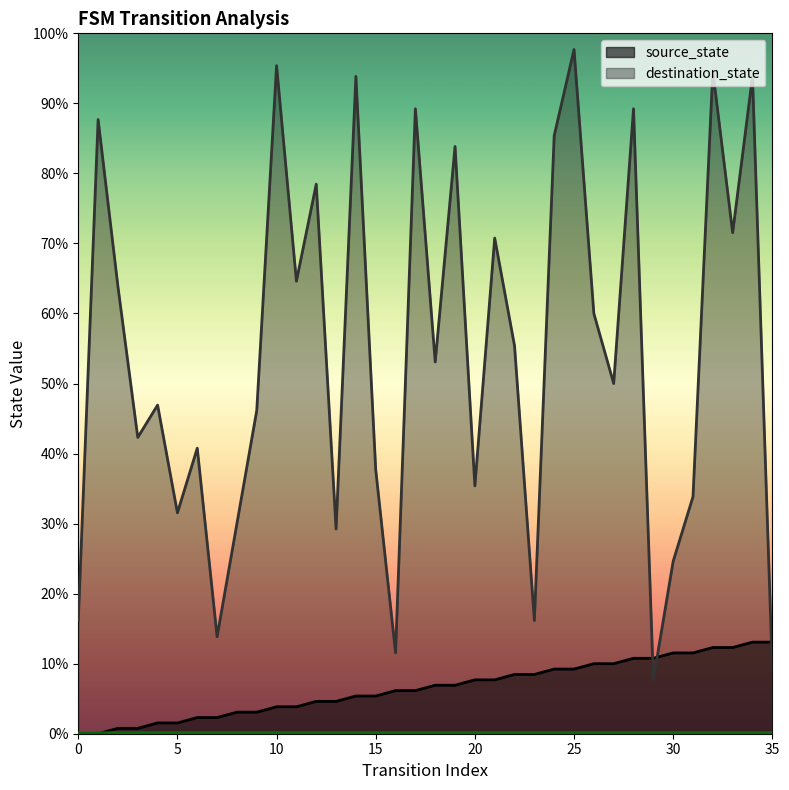

Rank the series by their average value, from lowest to highest.

source_state, destination_state